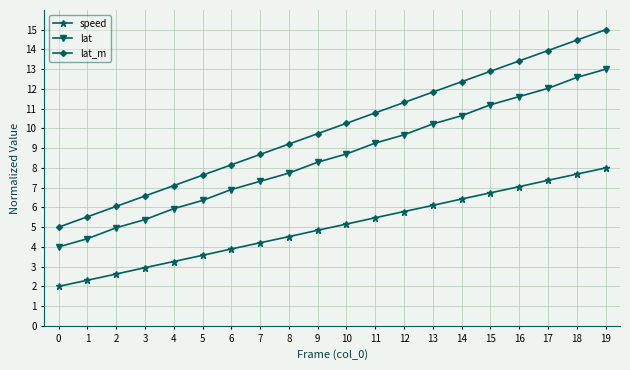

What is the average value of the lat series?

8.5